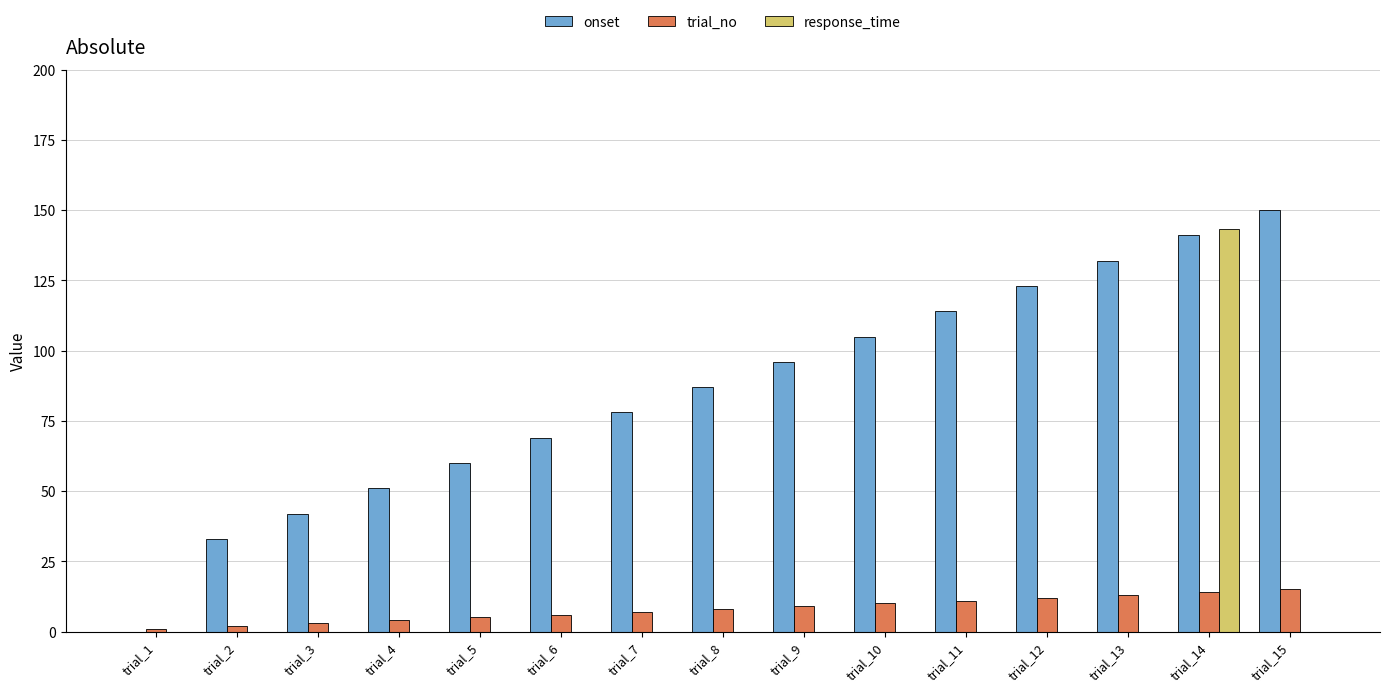

What is the highest value of the onset series?

150.0